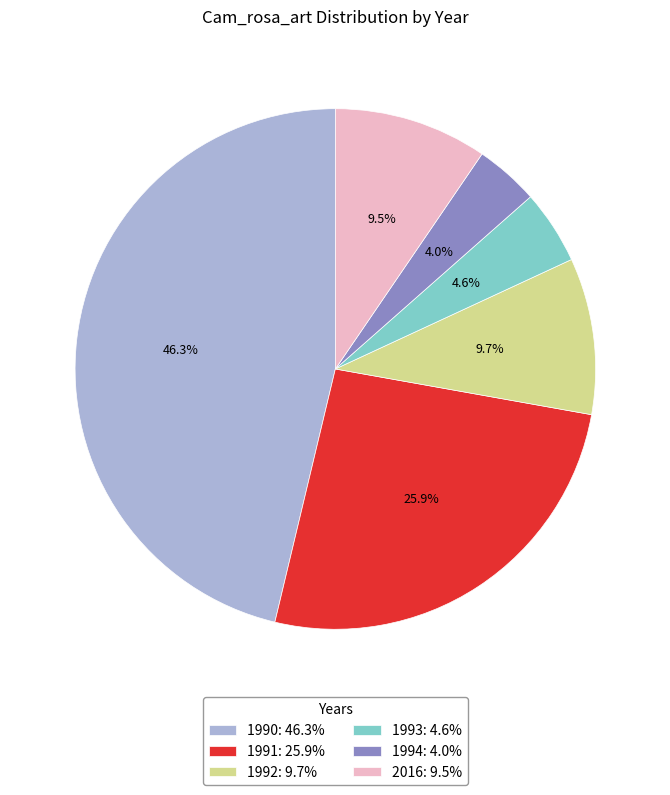

To the nearest percent, what is the average slice percentage?

17%